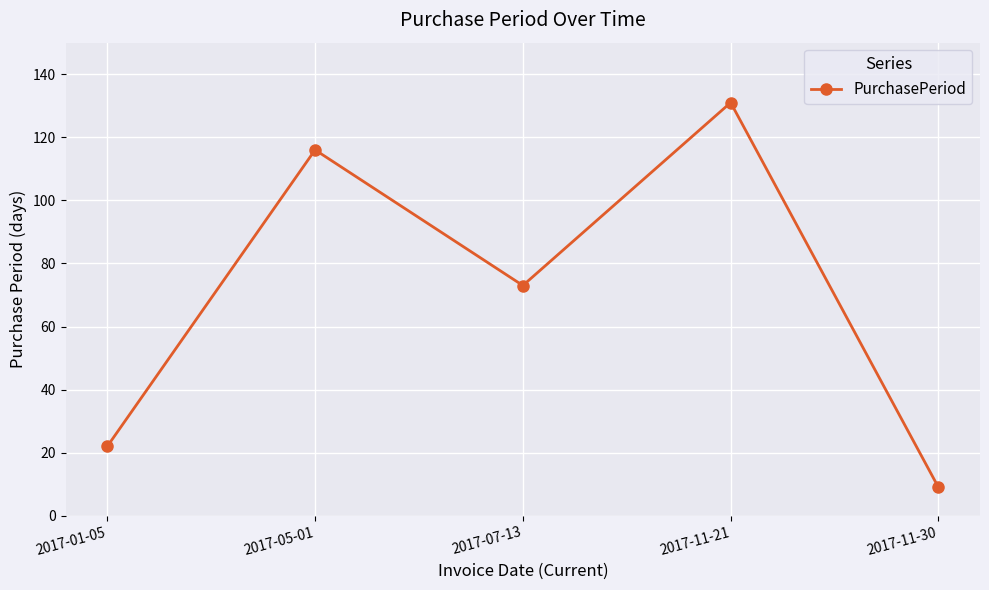

Reading left to right, extract all data points from this chart.

2017-01-05=22	2017-05-01=116	2017-07-13=73	2017-11-21=131	2017-11-30=9